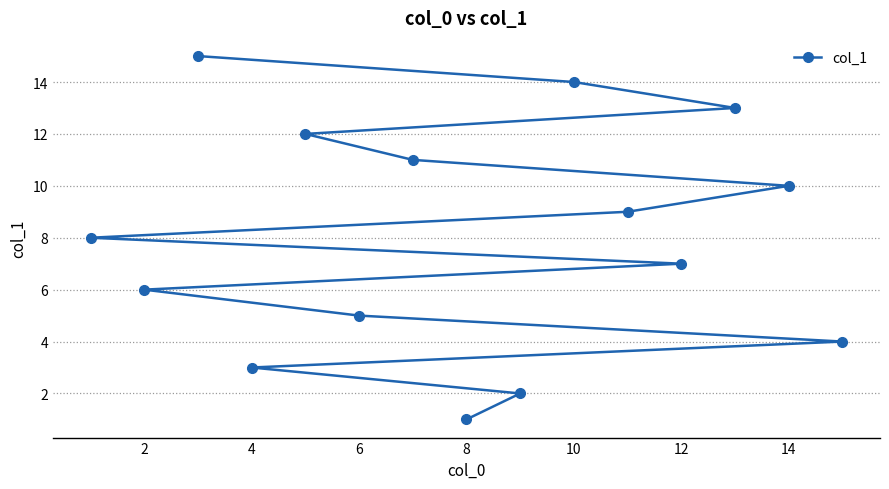

The chart shows a value of 7 at 14. True or false?

False